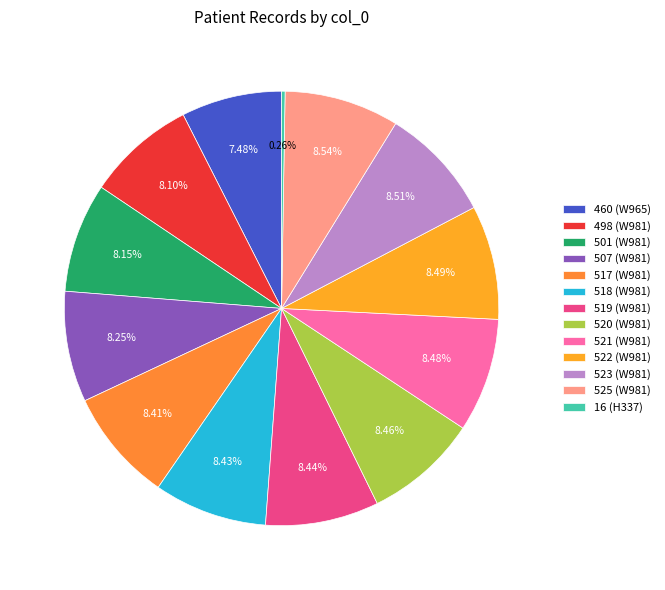

How many slices are in this pie chart?

13